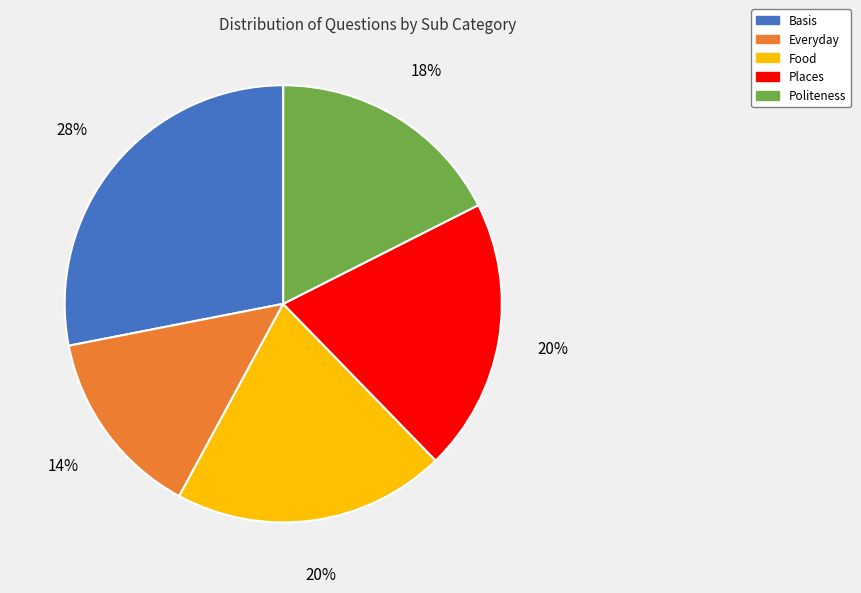

To the nearest percent, what is the difference between the largest and smallest slice percentages?

14%